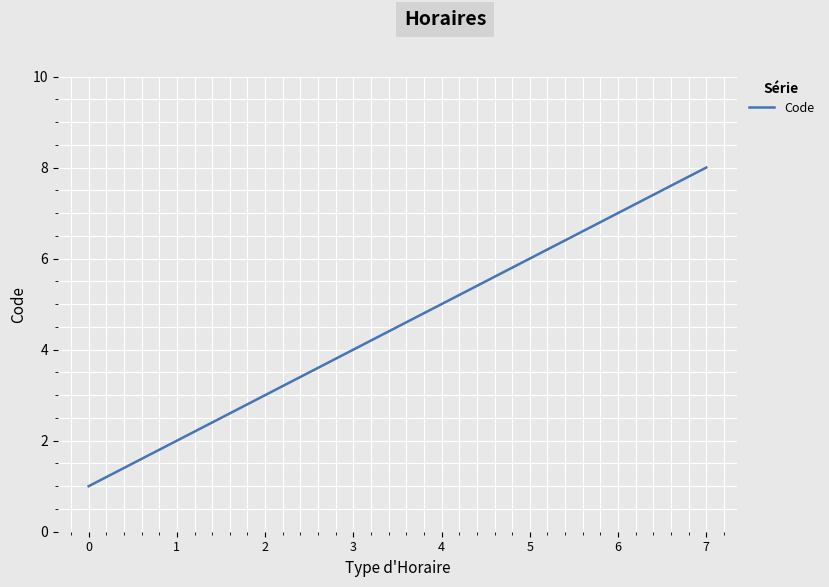

Reading right to left, transcribe all the data shown in this chart.

8	7	6	5	4	3	2	1